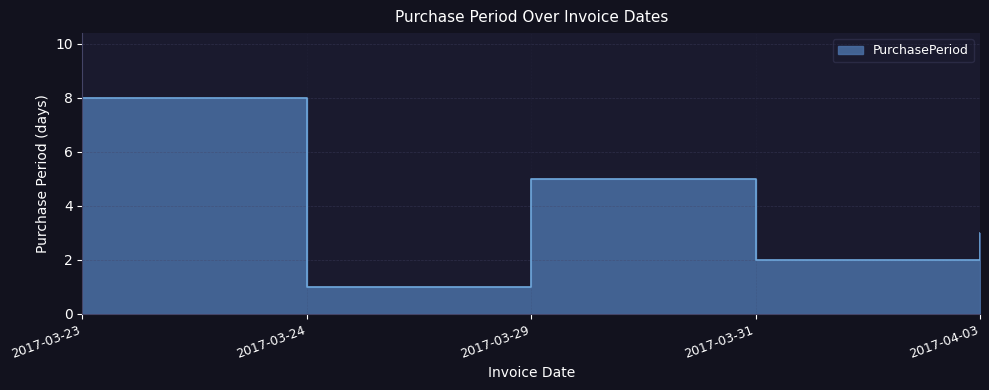

What is the sum of all values?

19